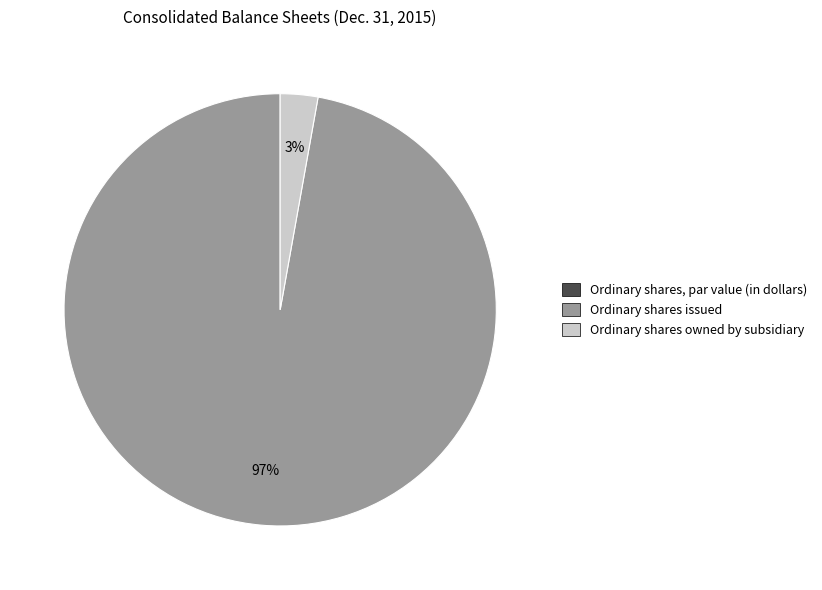

The Ordinary shares issued slice represents 97% of the pie. True or false?

True